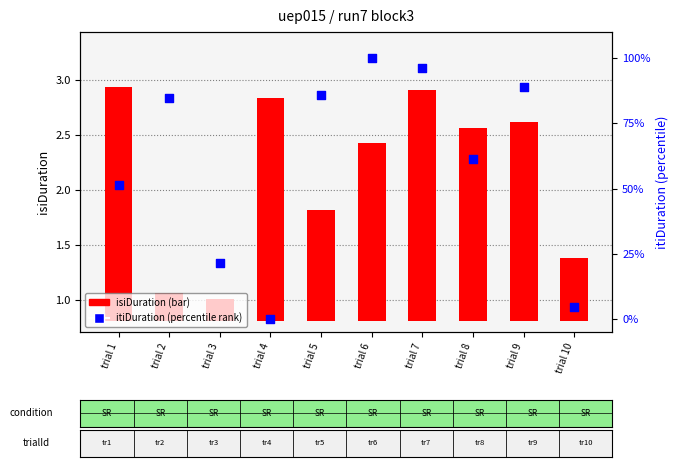

At which category is the sum across all series the highest?

trial 6